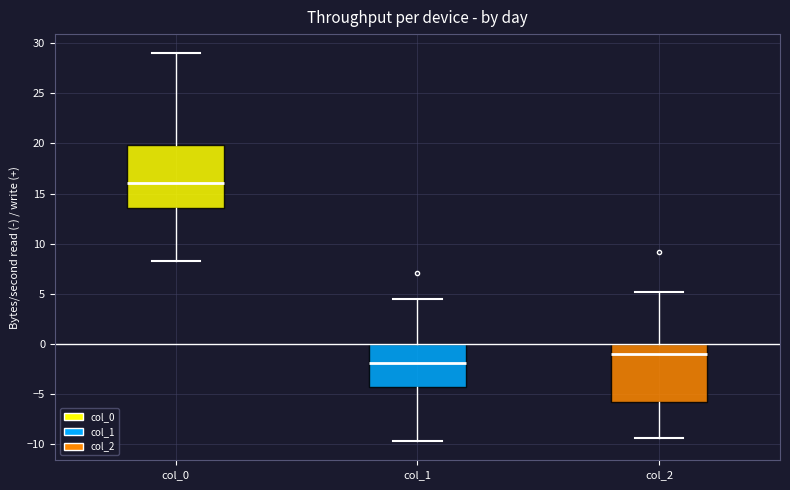

Where does the median line of the box for col_2 sit on the y-axis? The values are not printed on the chart, so give them approximately, as read against the axis.

-1.0